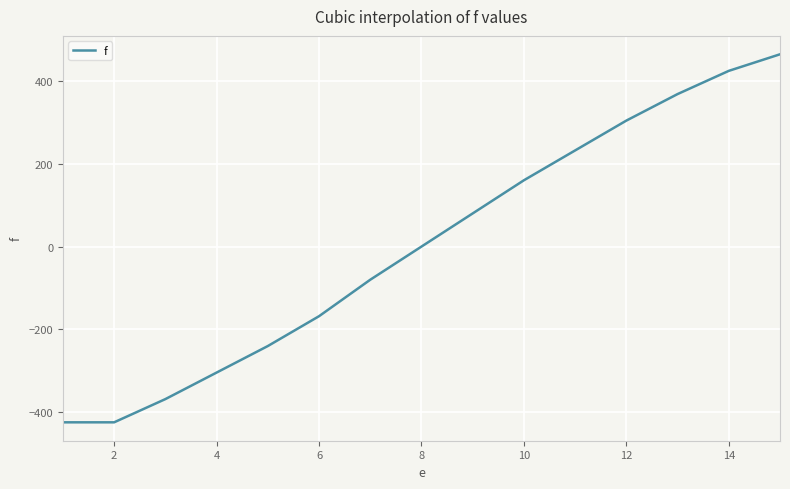

What is the average value?

2